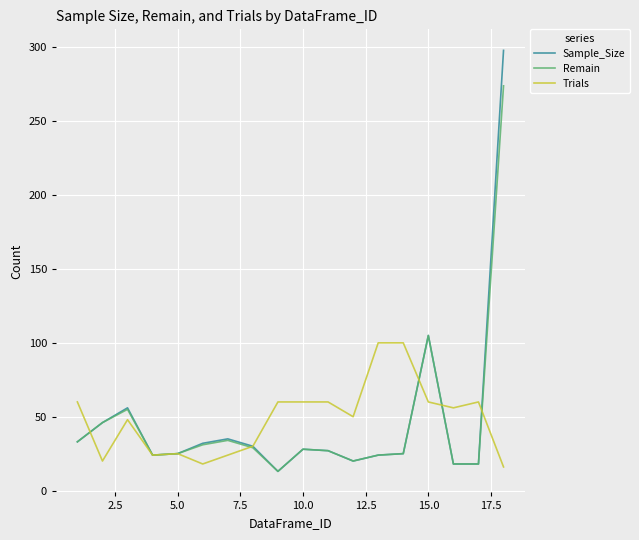

Which series has the largest range (max minus min)?

Sample_Size